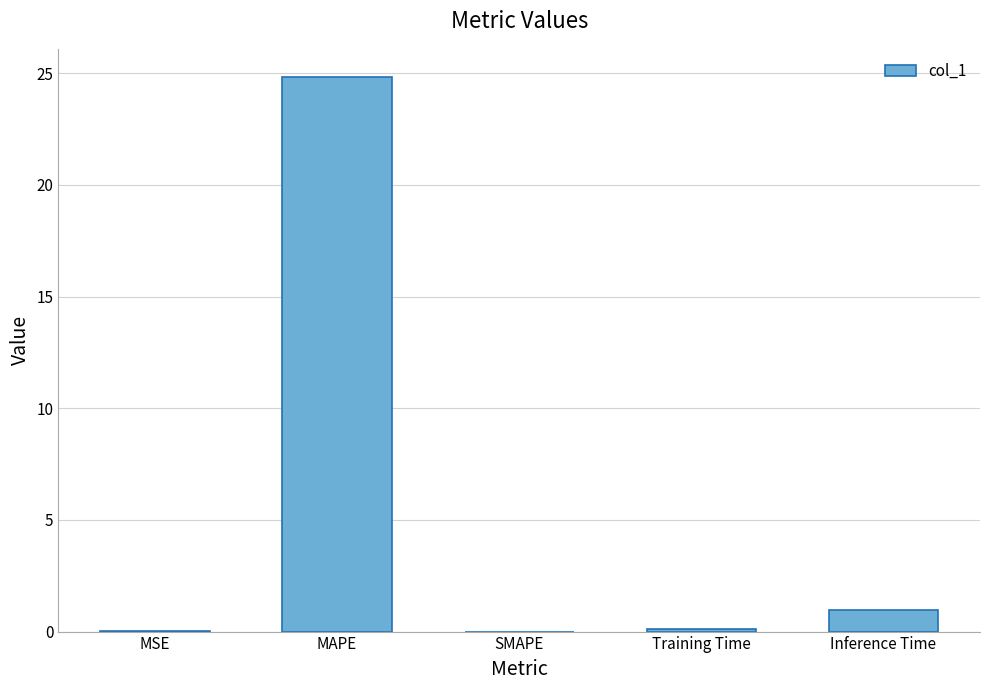

What is the average value?

5.2